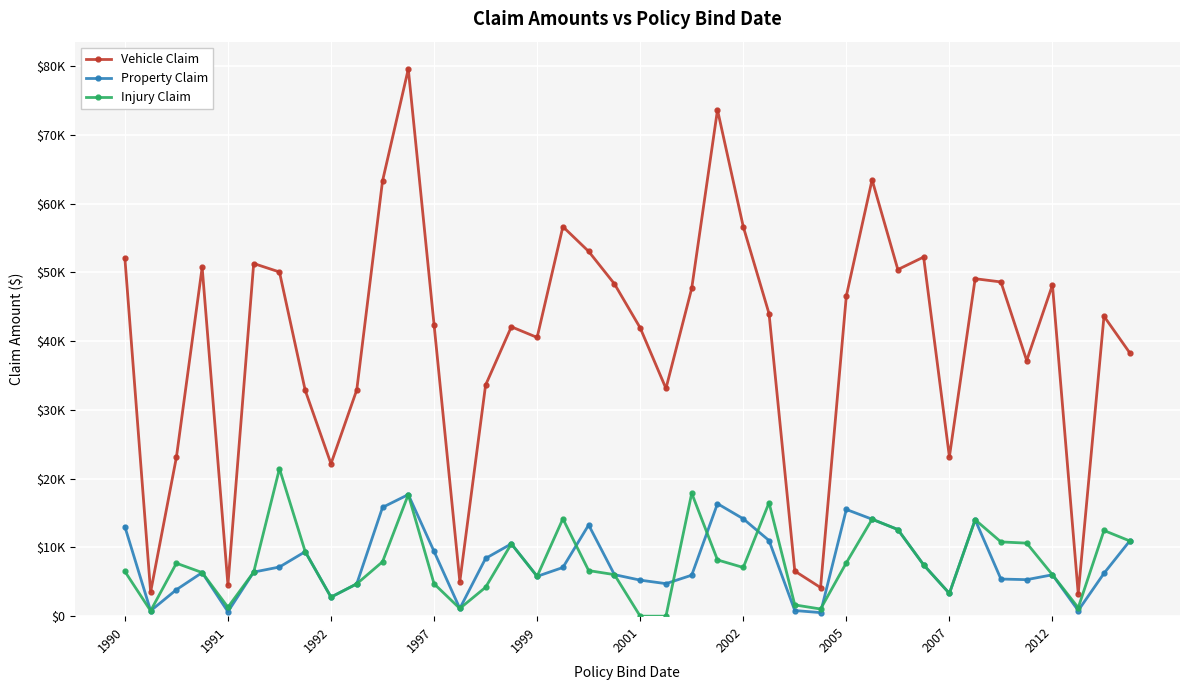

True or false: Injury Claim has more than 2 interior local peaks.

True